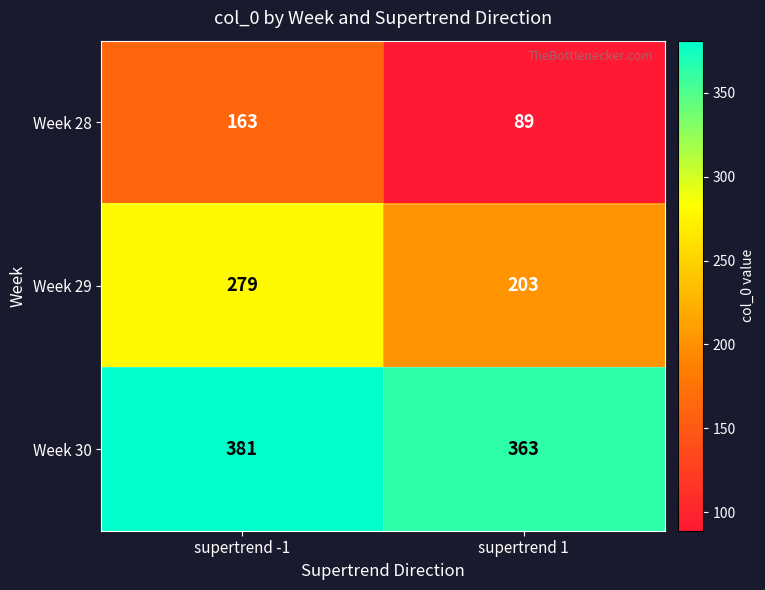

Which series has the largest total across all categories?

Week 30